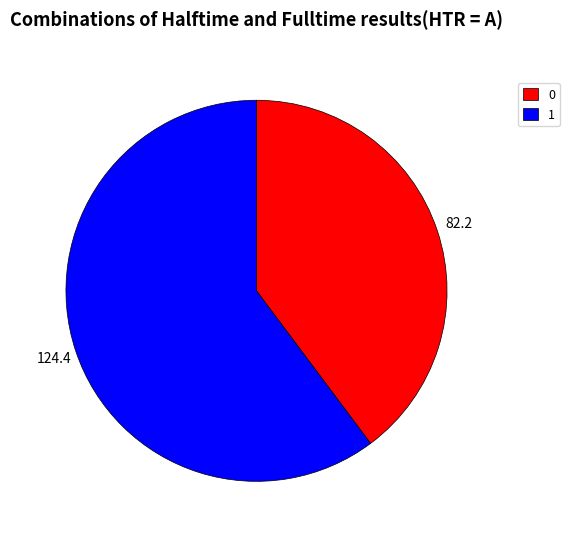

Which category has the biggest portion of the pie?

1